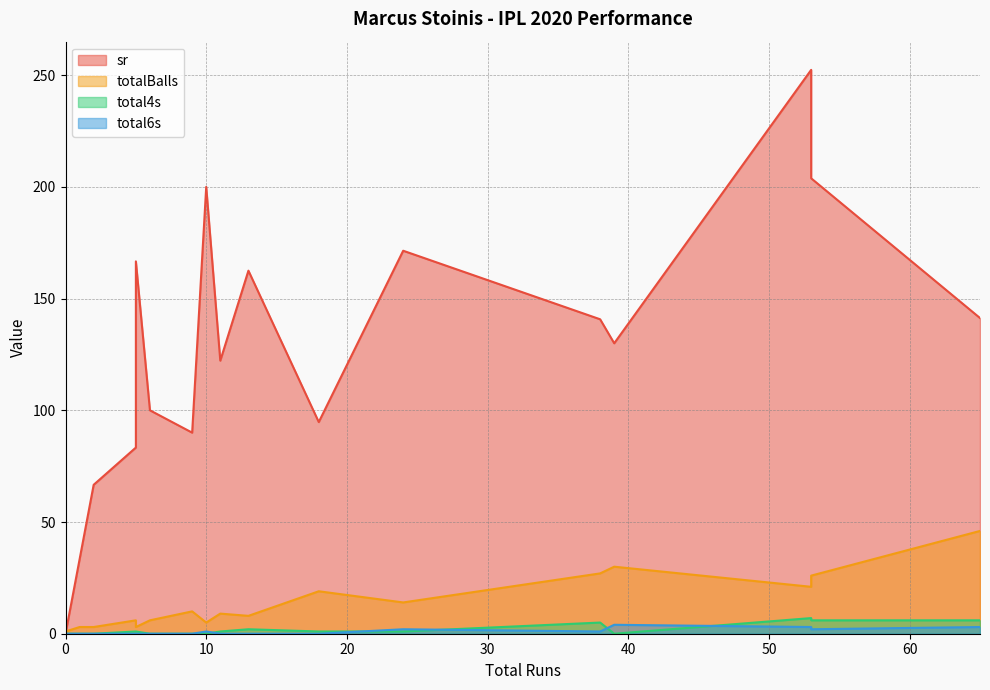

What is the difference between the second highest and minimum values in the total4s series?

6.0